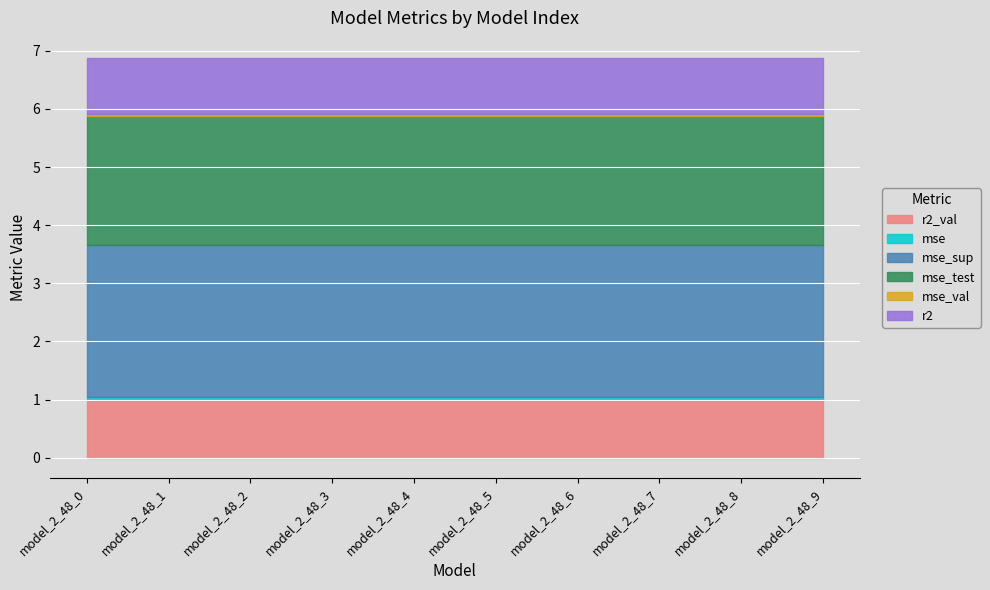

True or false: mse and r2 cross at least once.

False